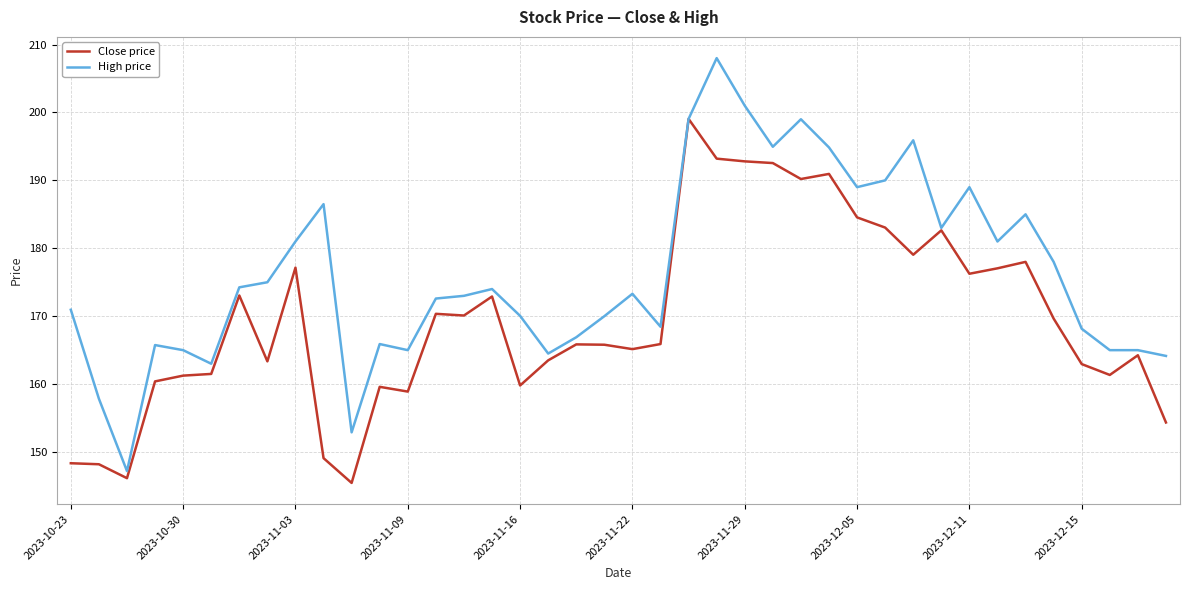

Rank the series by their maximum value, from lowest to highest.

Close price, High price